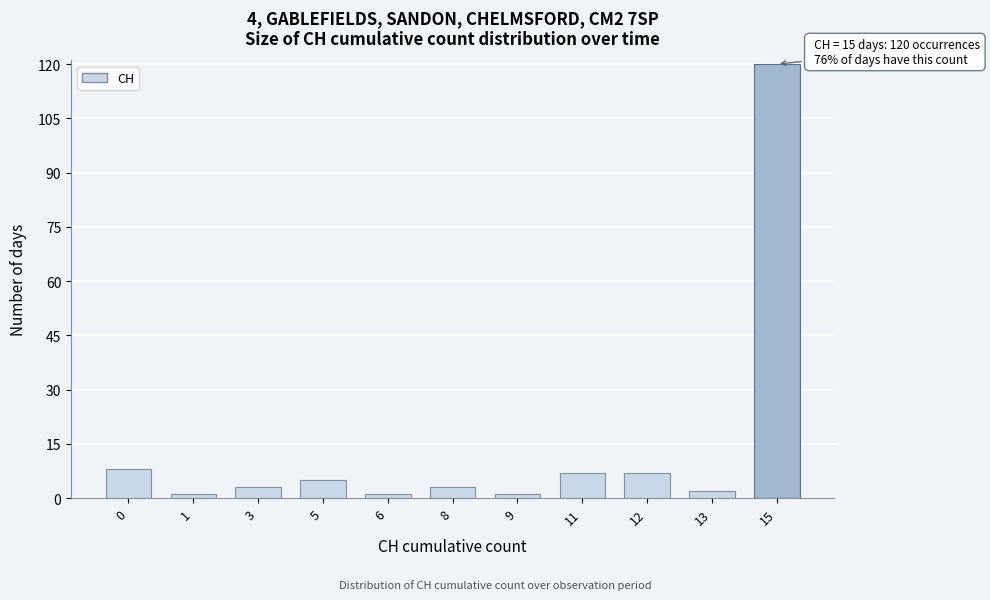

Reading left to right, transcribe all the data shown in this chart.

8	1	3	5	1	3	1	7	7	2	120